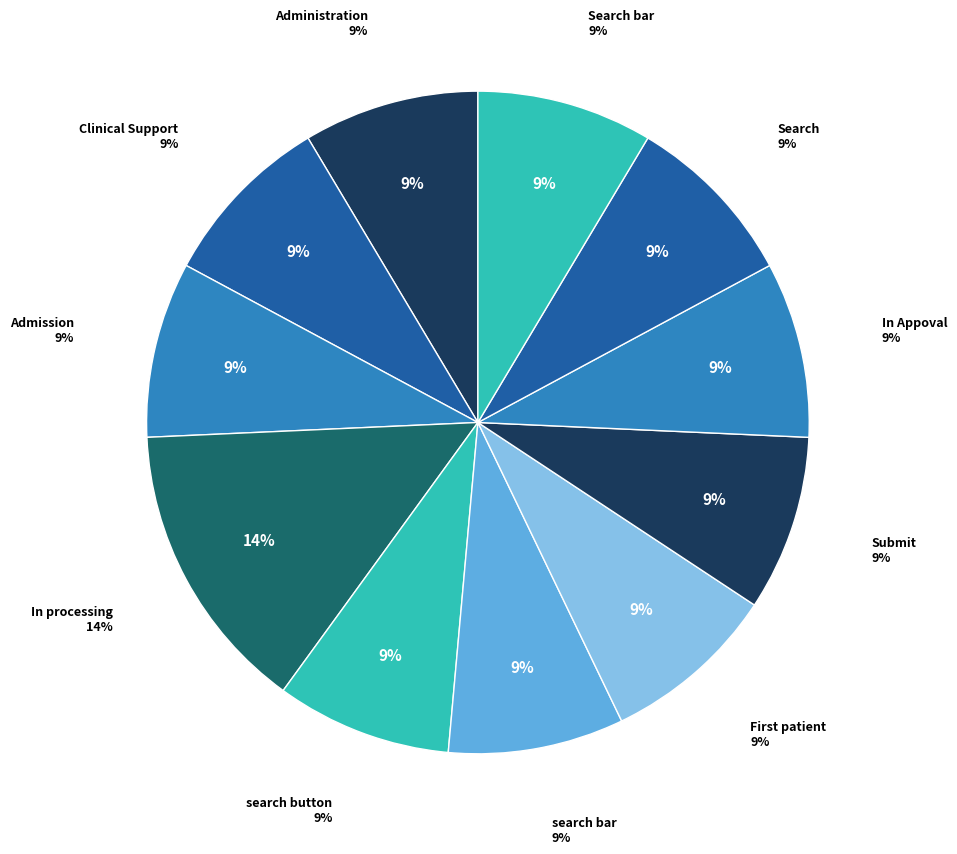

What portion of the pie excludes In processing?

85.7%